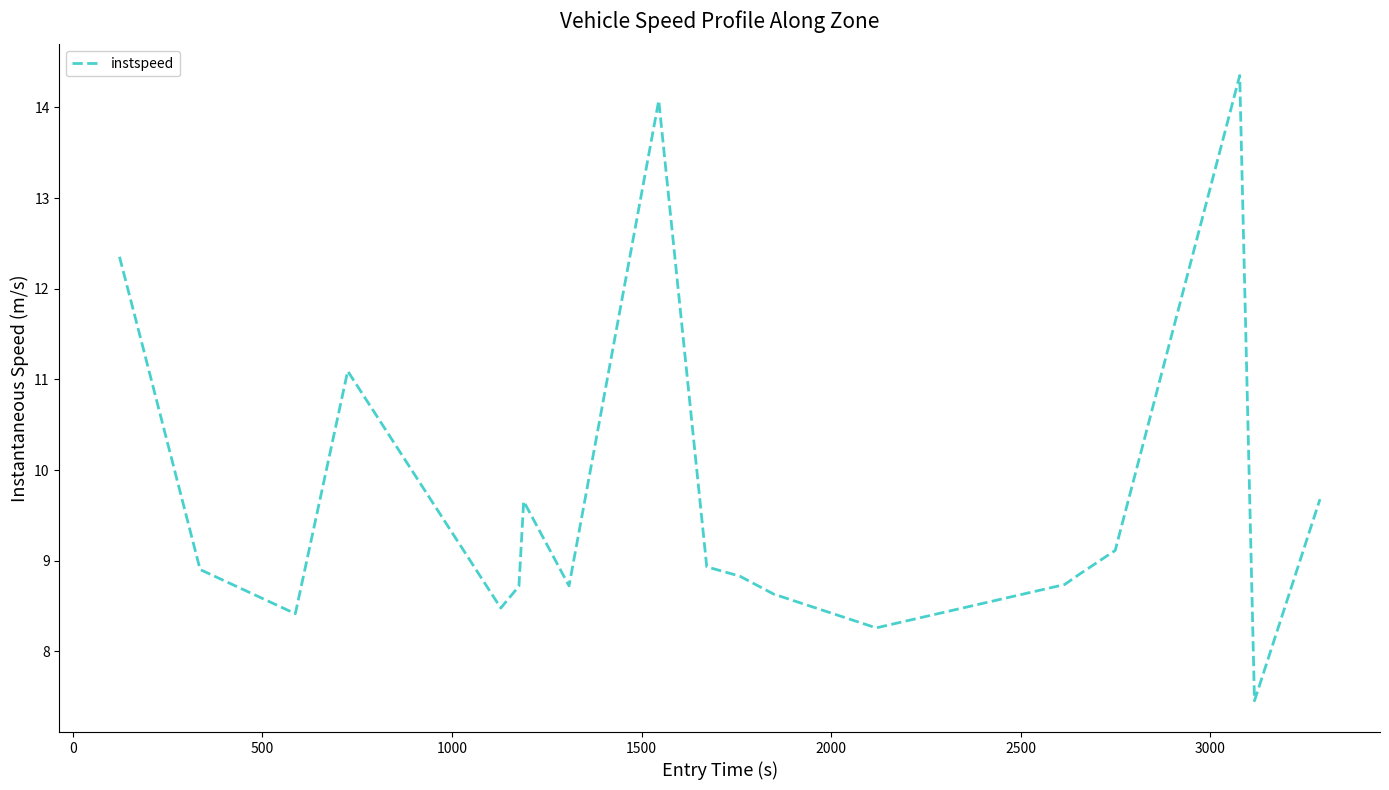

What is the minimum value shown in the chart?

7.5